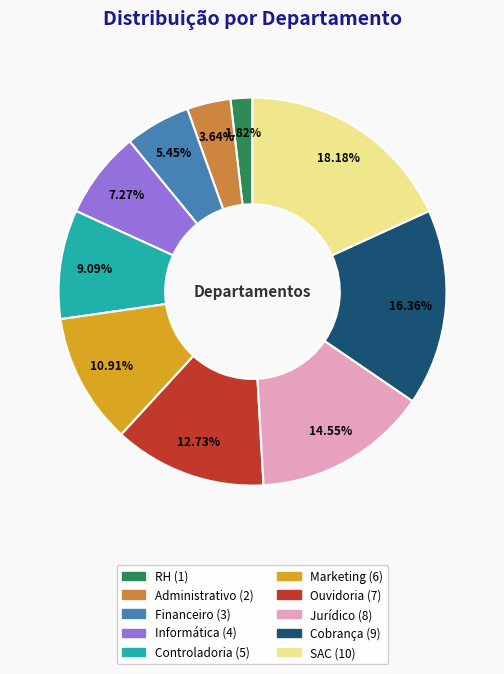

To the nearest percent, what is the difference between the largest and smallest slice percentages?

16%